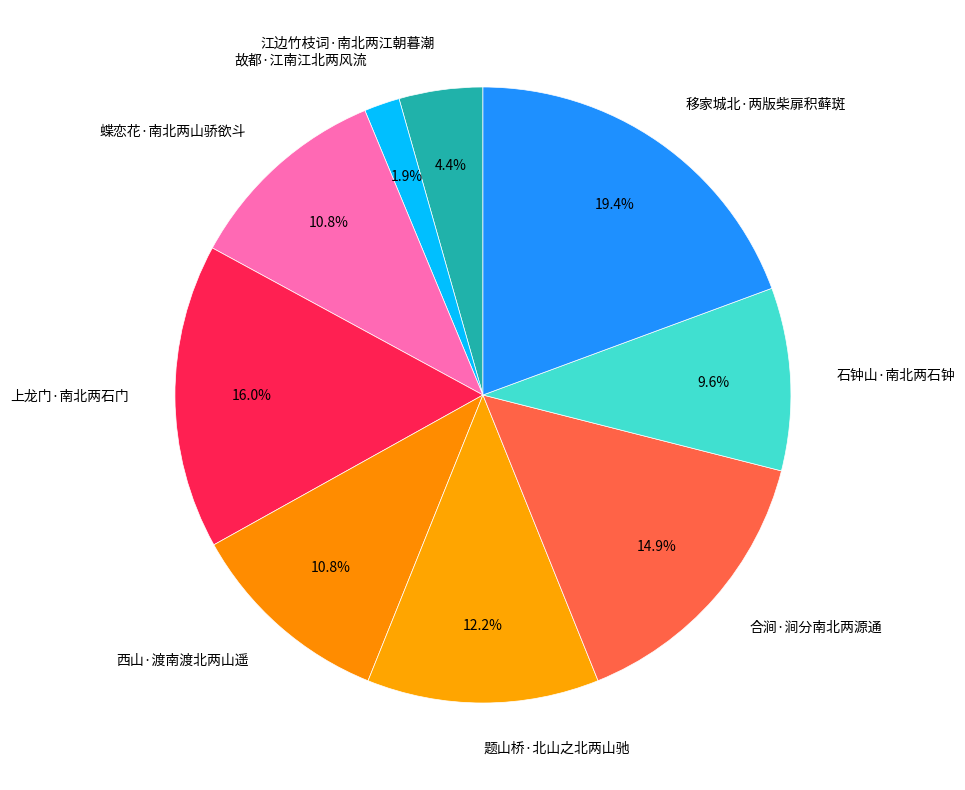

To the nearest percent, what is the combined percentage of 石钟山·南北两石钟 and 题山桥·北山之北两山驰?

22%